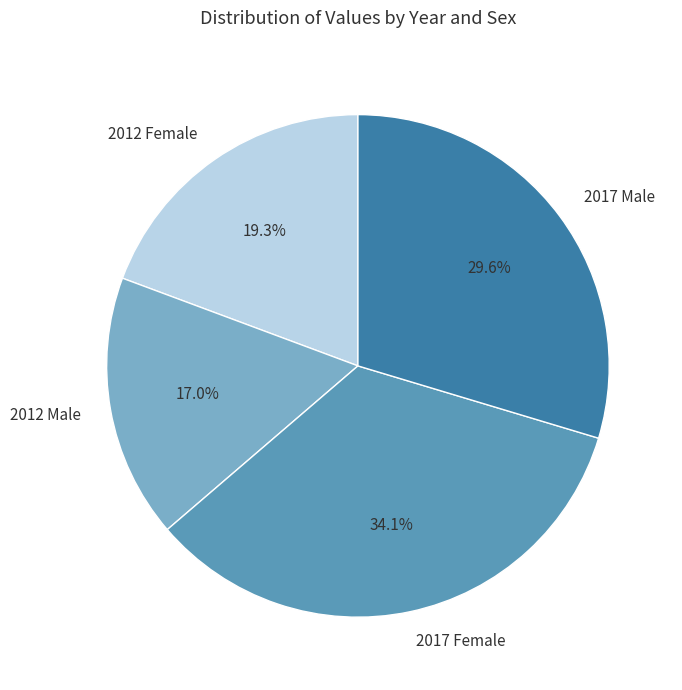

Is there a majority slice in this chart?

No